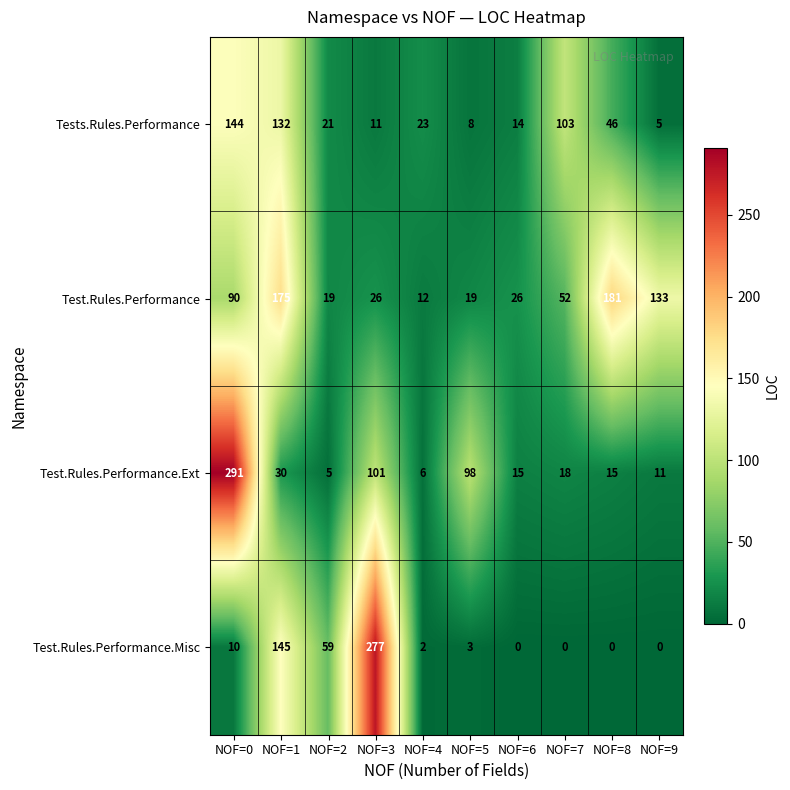

Rank the series at NOF=7 from lowest to highest value.

Test.Rules.Performance.Misc, Test.Rules.Performance.Ext, Test.Rules.Performance, Tests.Rules.Performance